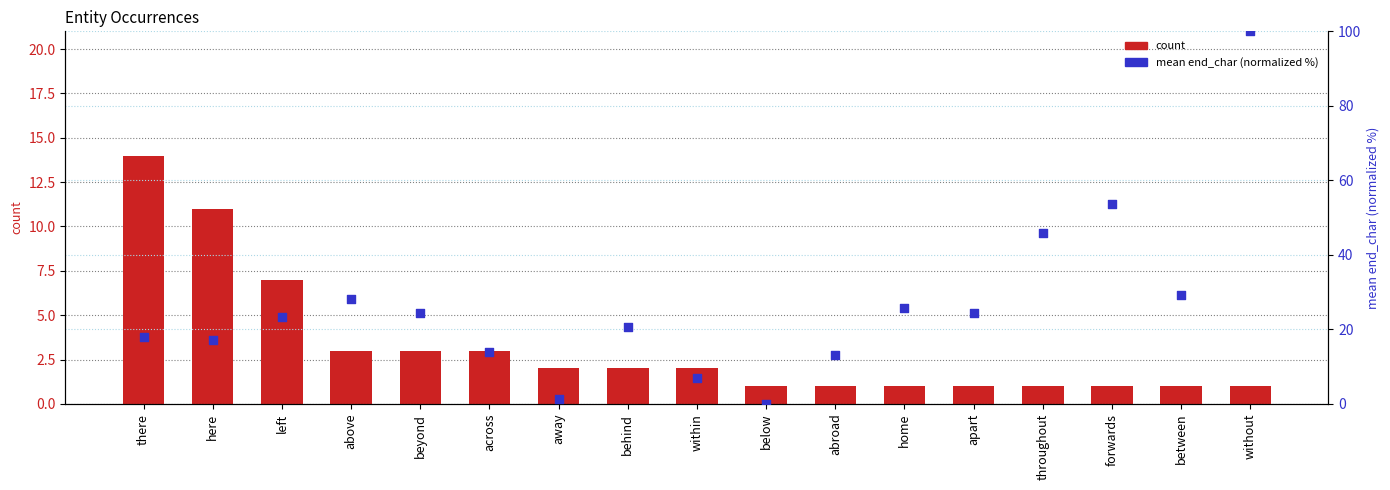

At how many categories does at least one series exceed 22?

9